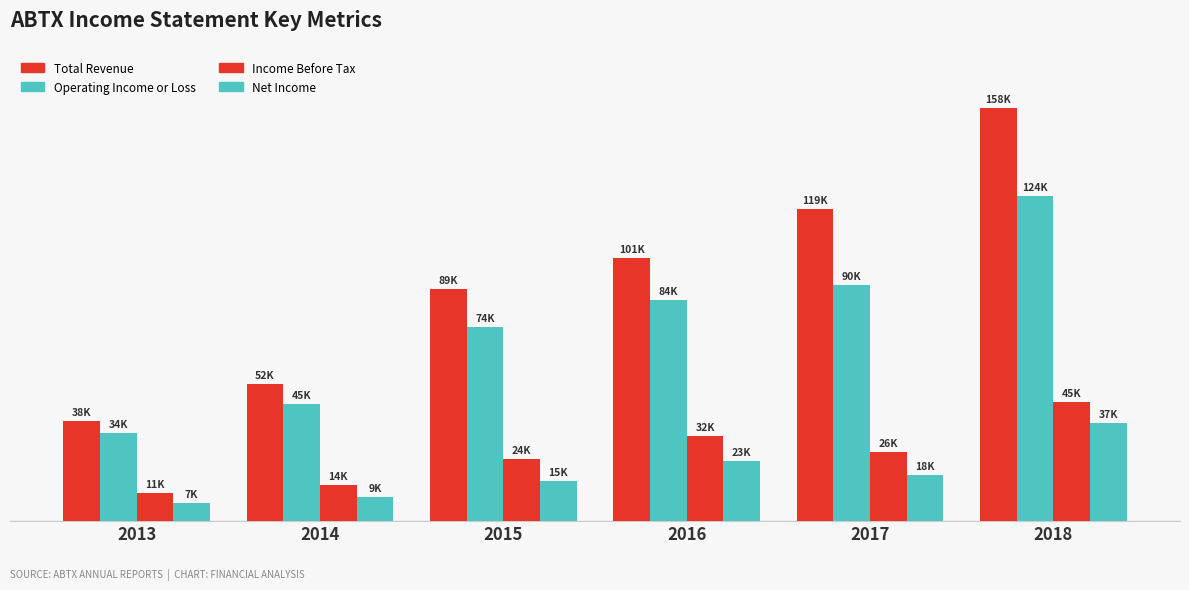

Does the chart contain any negative values?

No